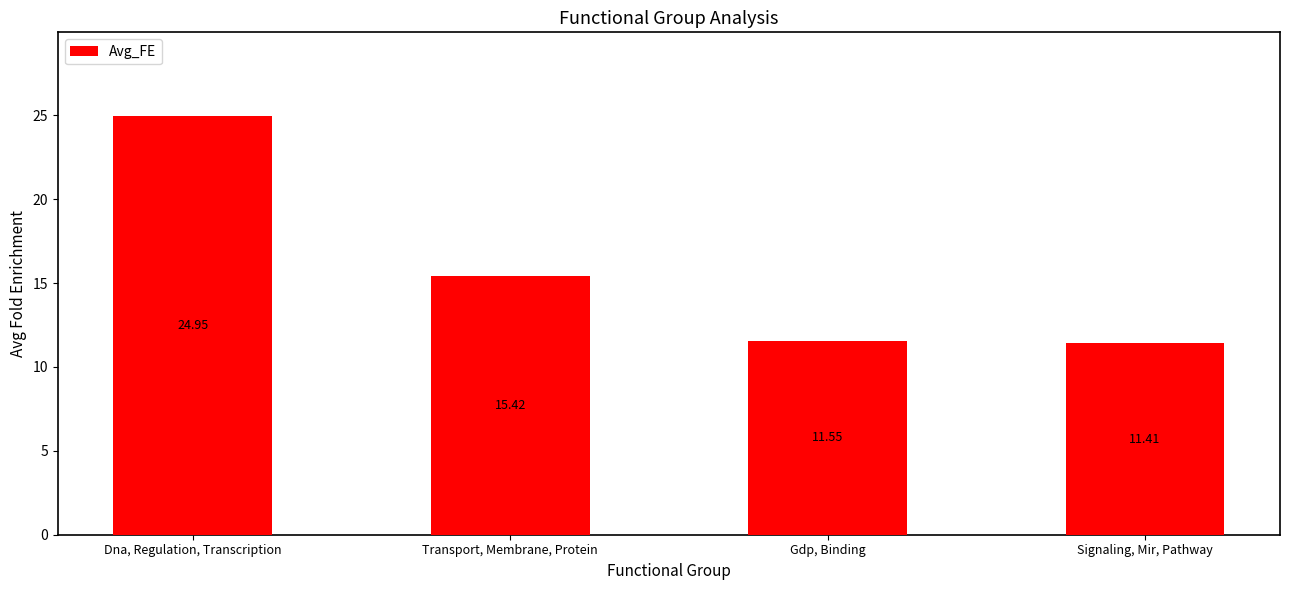

True or false: the data shows 25.0 at Dna, Regulation, Transcription.

True